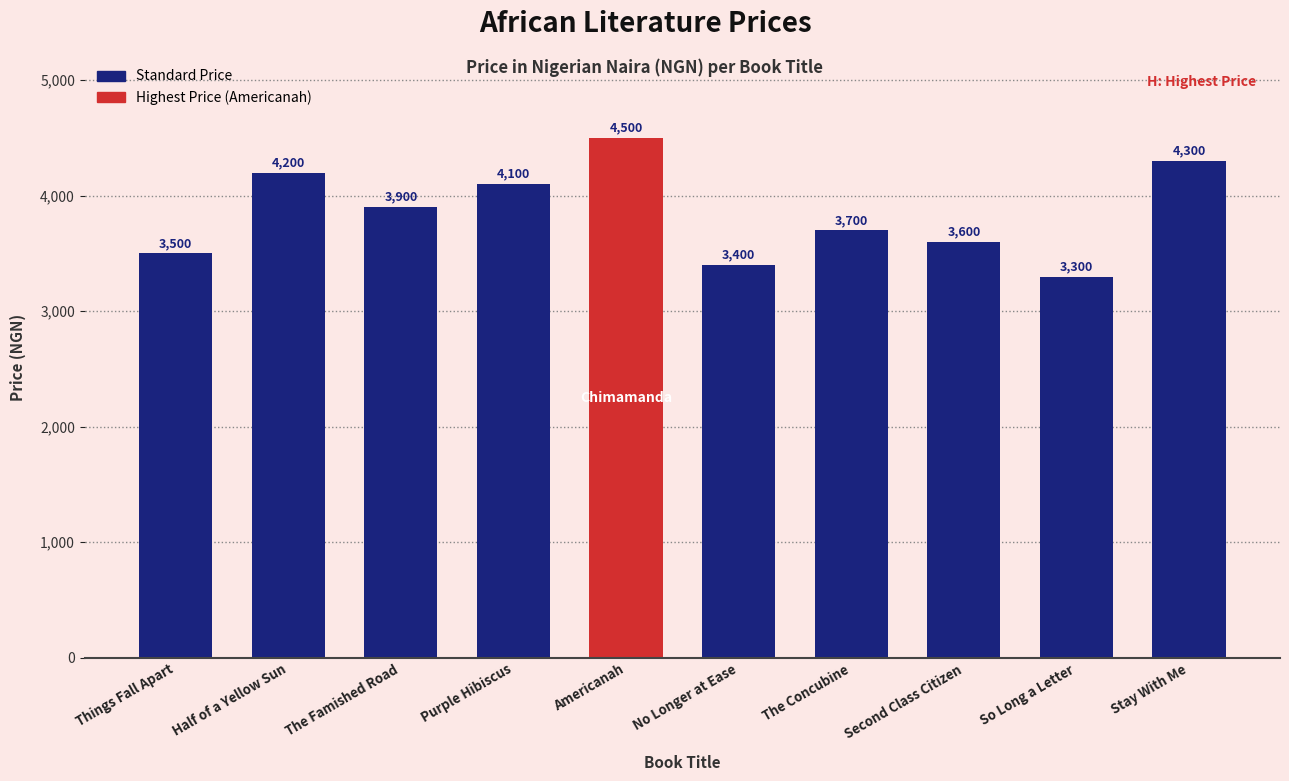

At which label is the value closest to 3900?

The Famished Road